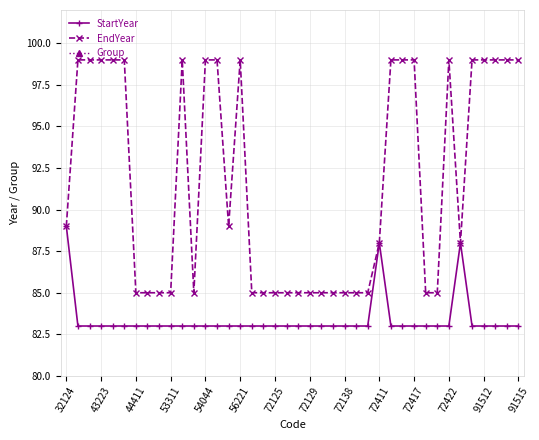

True or false: StartYear has more than 1 interior local peaks.

True